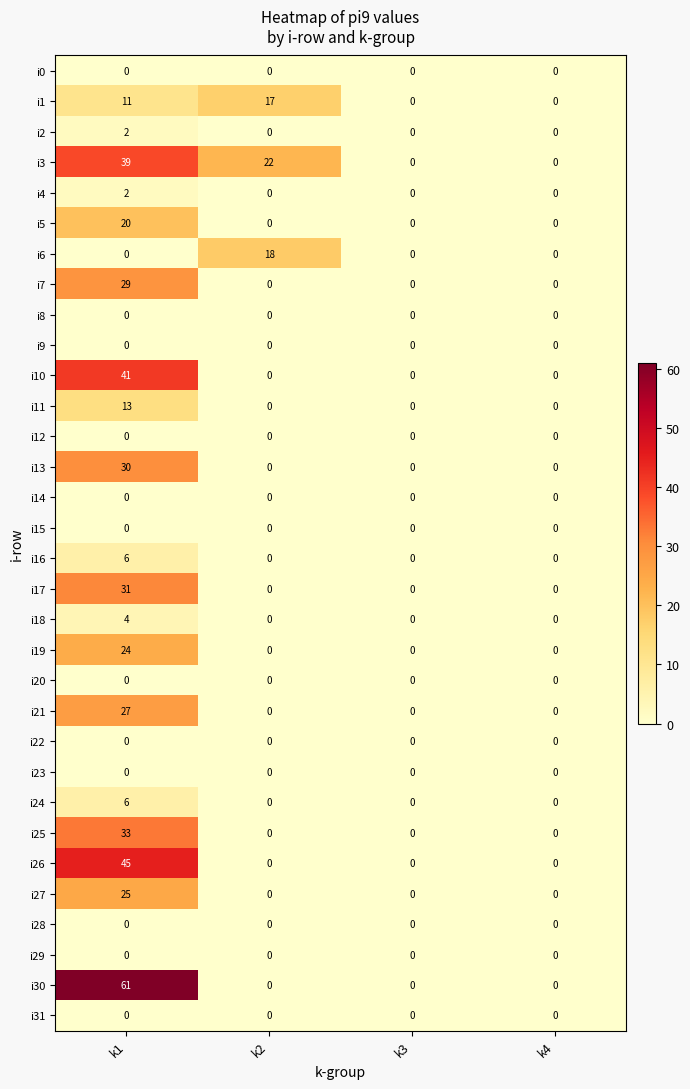

The value of i31 at k1 is 0. True or false?

True